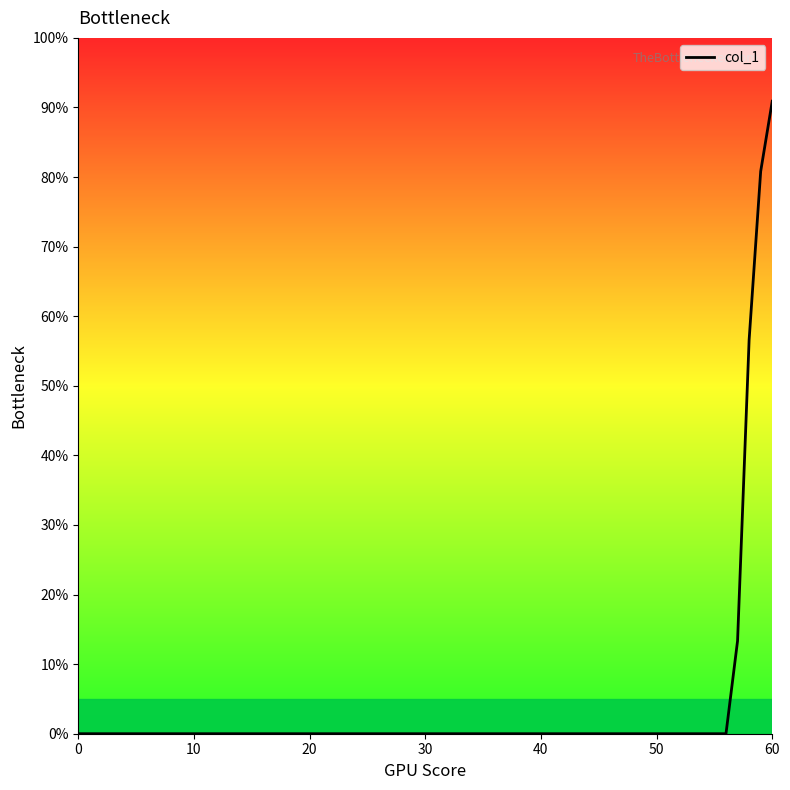

Read the value at 13.

56.6